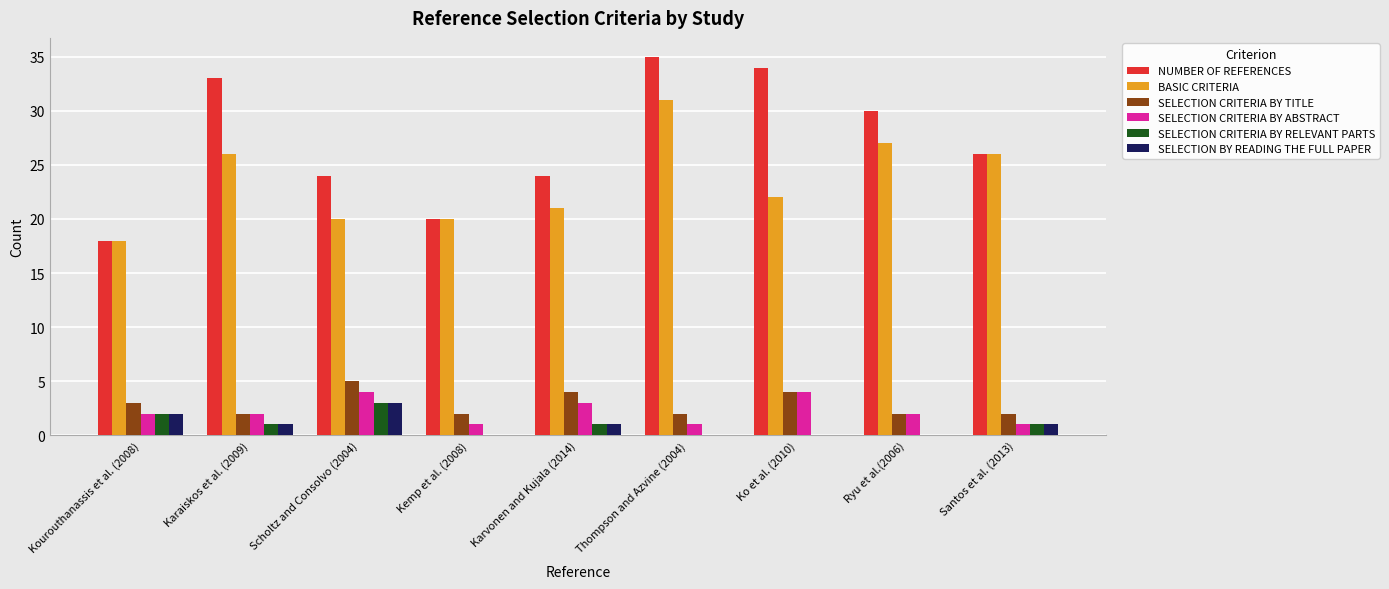

What are all the series names shown in the legend?

NUMBER OF REFERENCES, BASIC CRITERIA, SELECTION CRITERIA BY TITLE, SELECTION CRITERIA BY ABSTRACT, SELECTION CRITERIA BY RELEVANT PARTS, SELECTION BY READING THE FULL PAPER